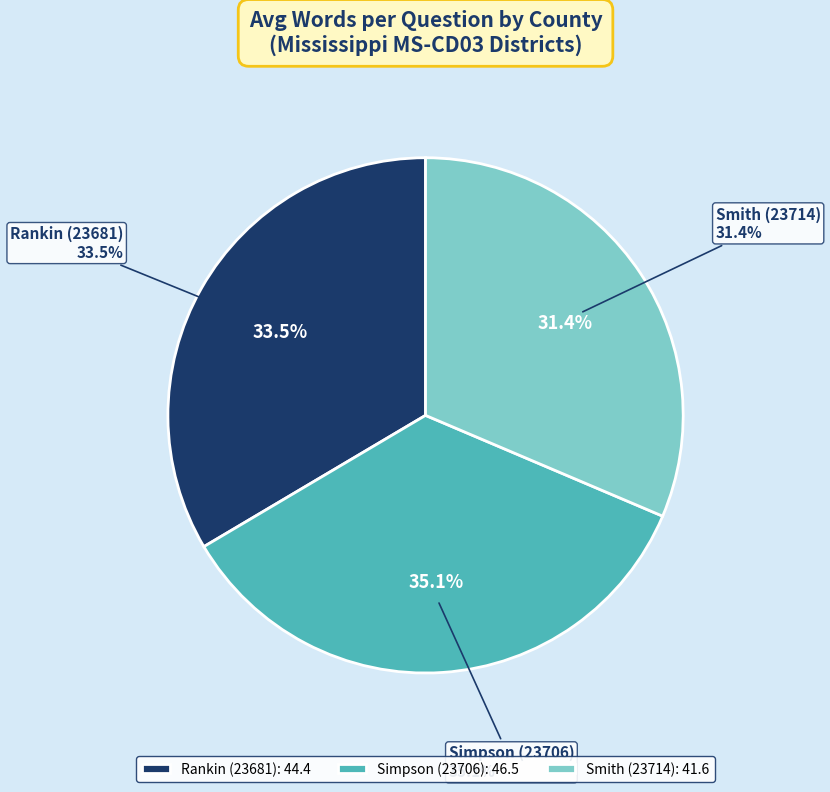

To the nearest percent, what portion does Smith (23714) represent?

31%